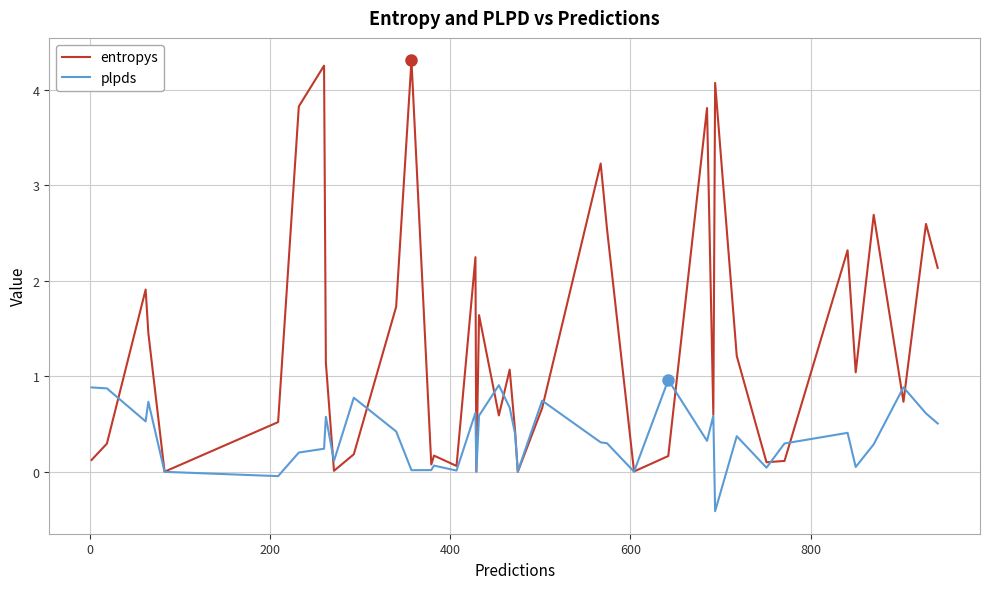

What is the lowest value of the plpds series?

-0.4